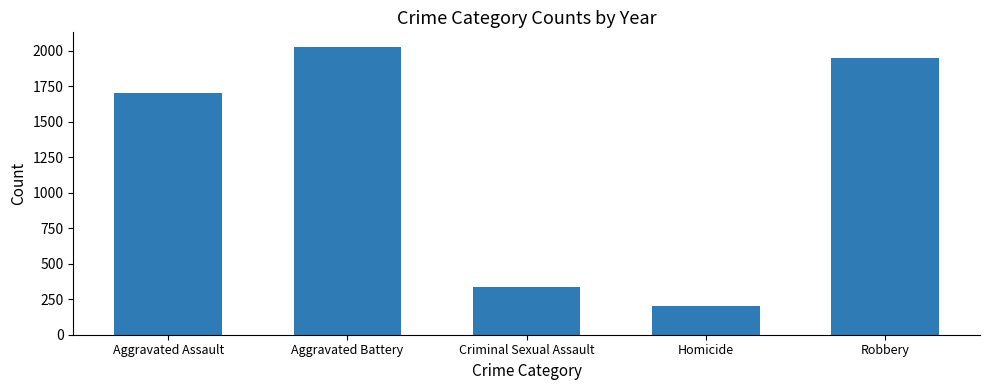

Where is the data nearest to the value 1116?

Aggravated Assault